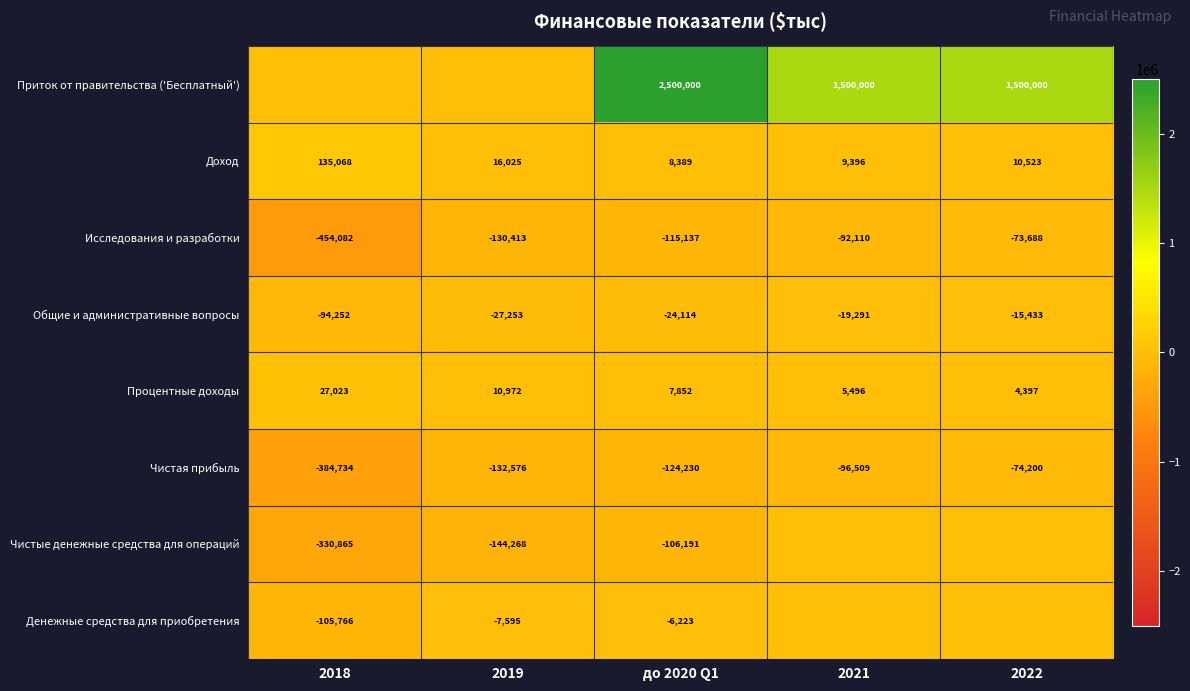

What is the difference between the Чистые денежные средства для операций values at до 2020 Q1 and 2019?

38077